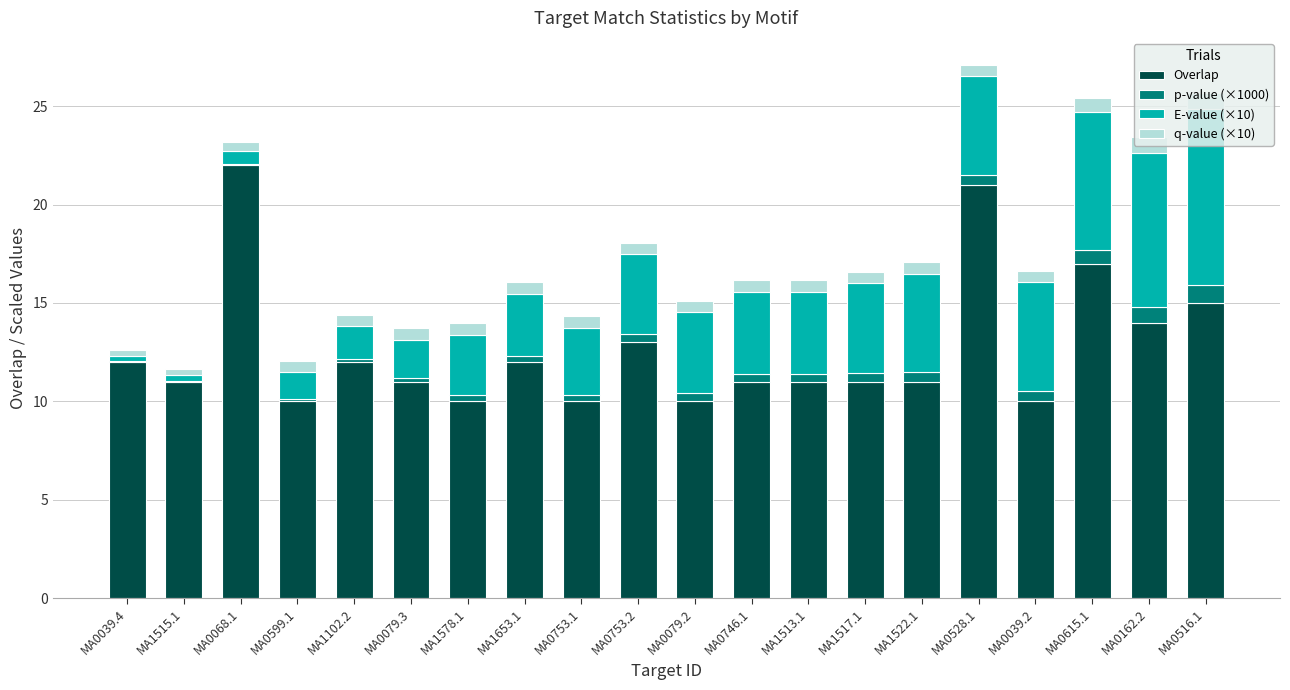

What is the total value across all series at MA0615.1?

25.4